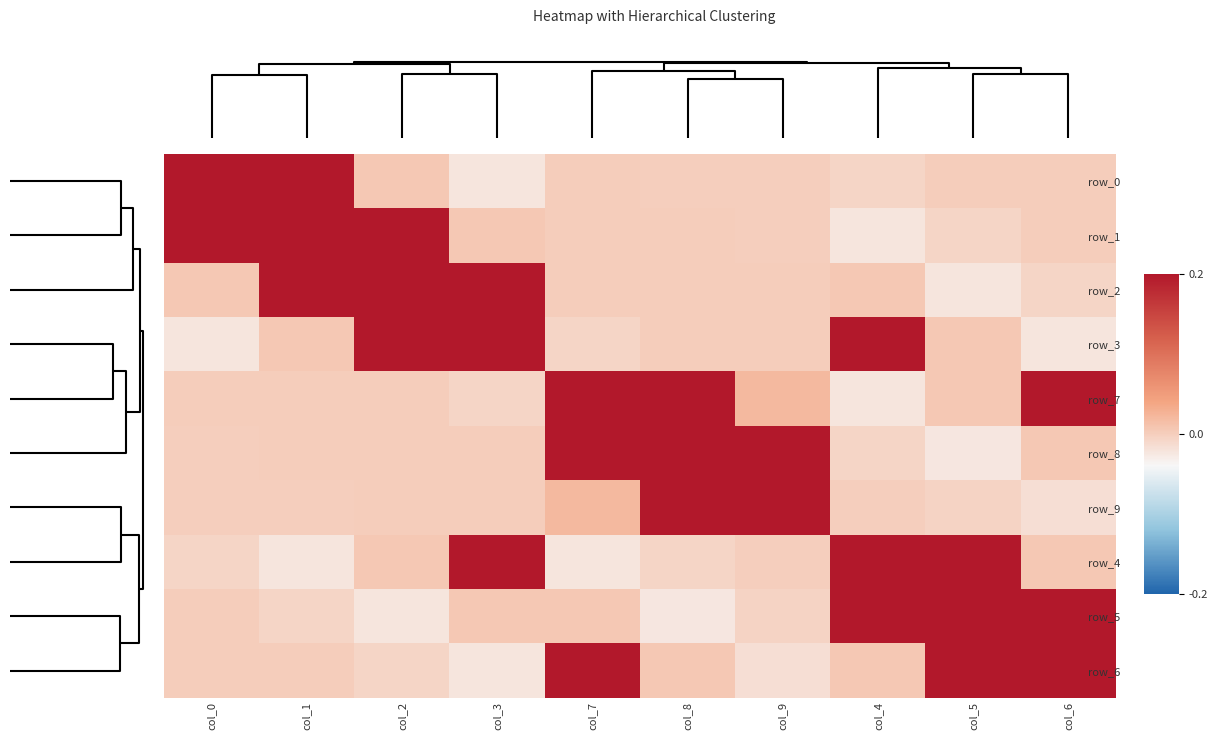

How many values in row_3 are below zero?

3